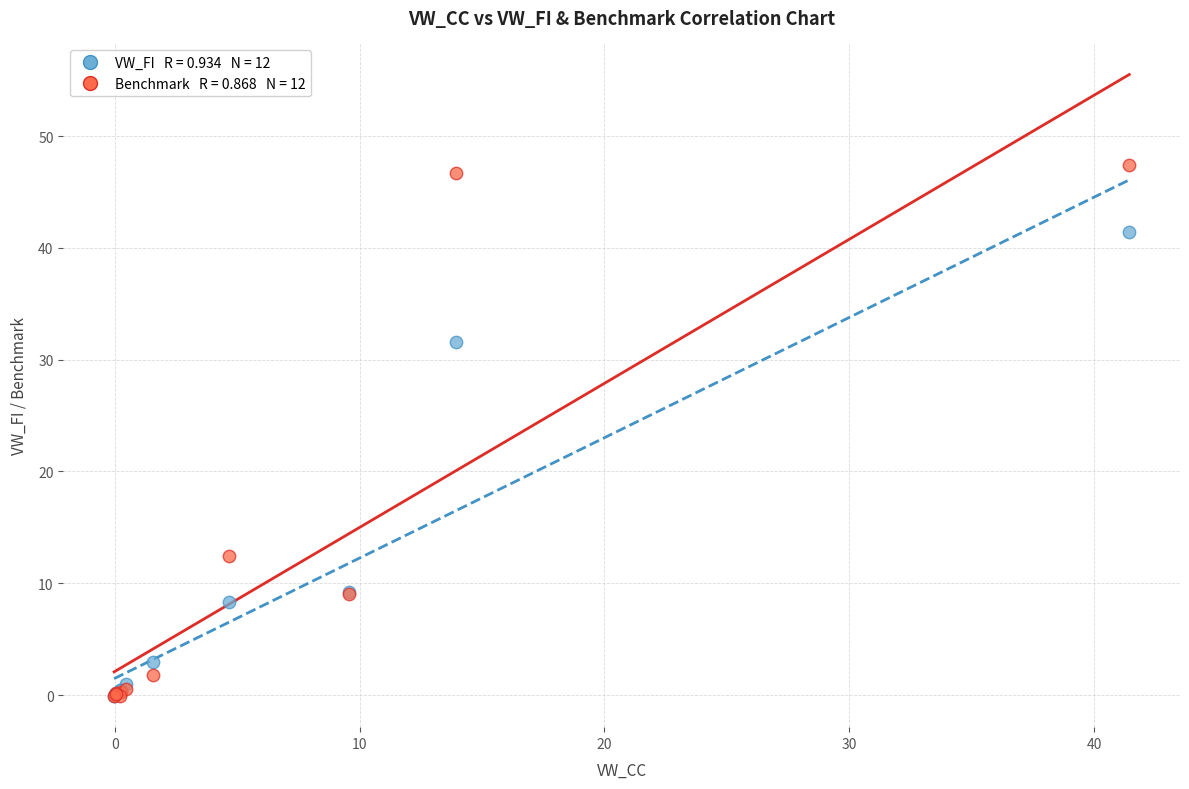

Across all series, what Y value is closest to 23?

31.6